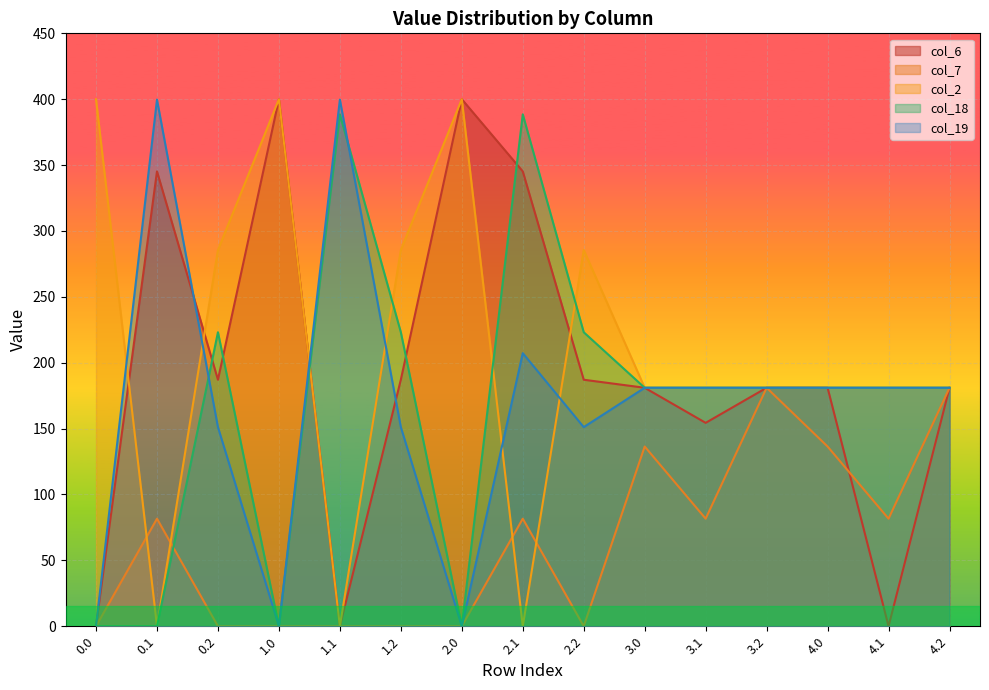

How many lines are shown in the chart?

5